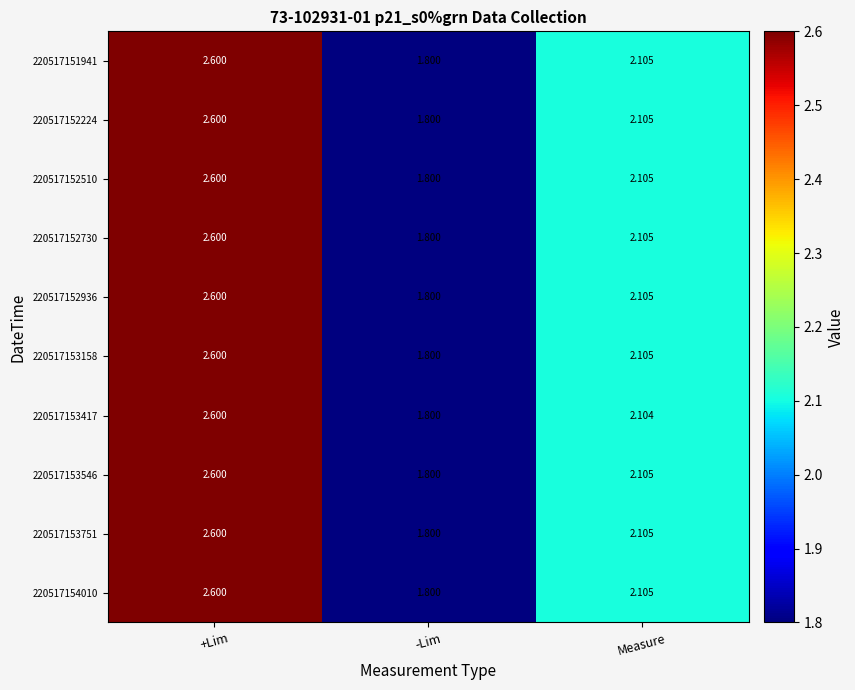

At which category is the sum across all series the highest?

+Lim